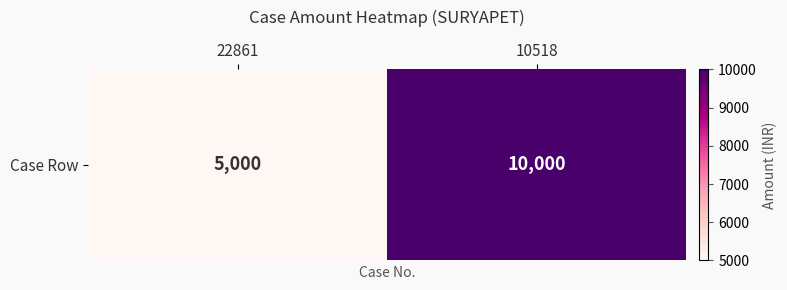

List the labels in order of value, largest first.

10518, 22861